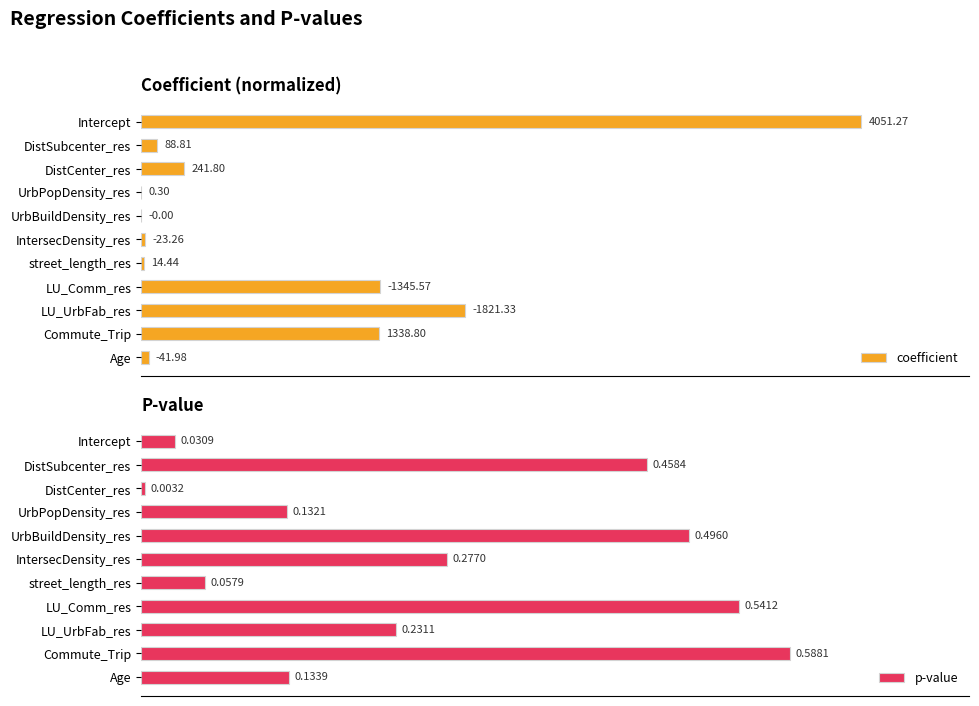

Which category has the highest value in the p-value series?

Commute_Trip